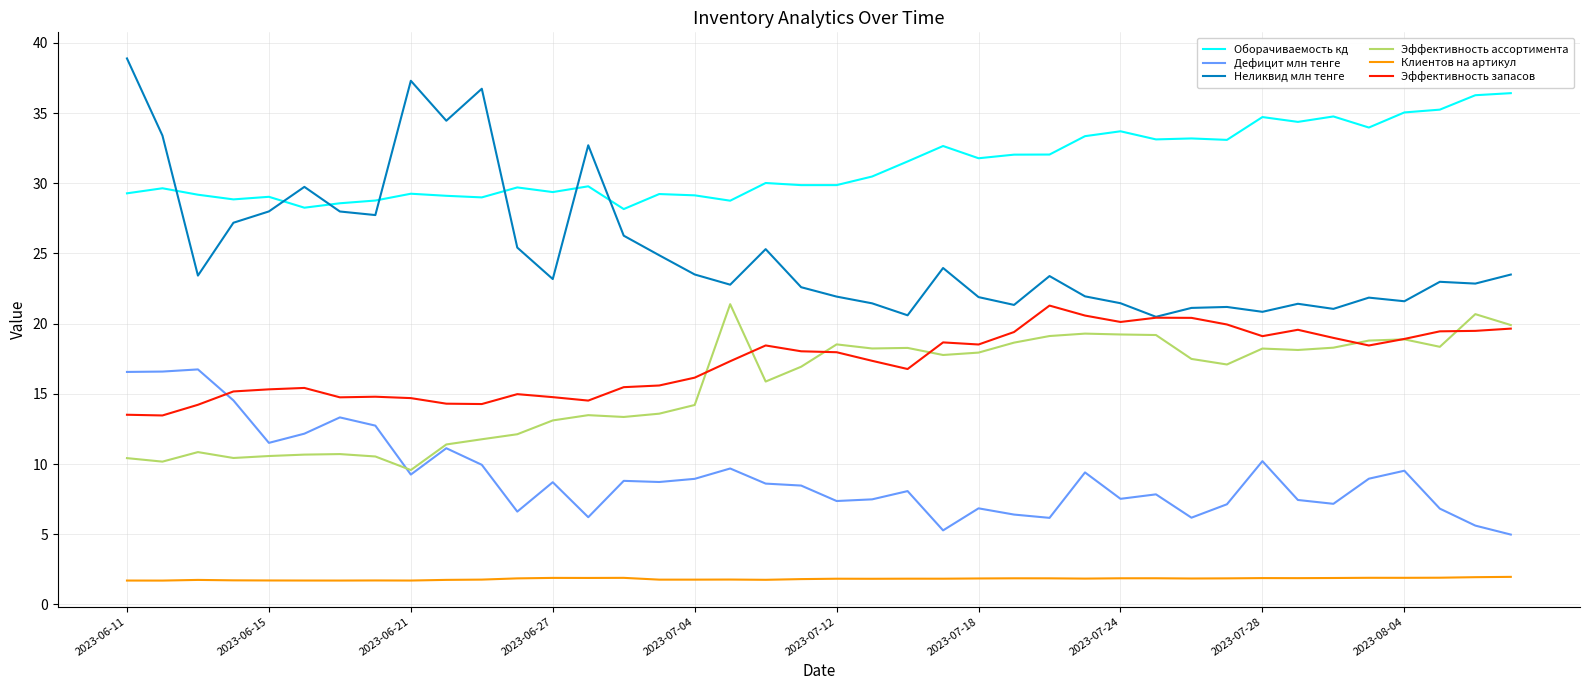

Which series ends up on top after the final intersection of Оборачиваемость кд and Неликвид млн тенге?

Оборачиваемость кд